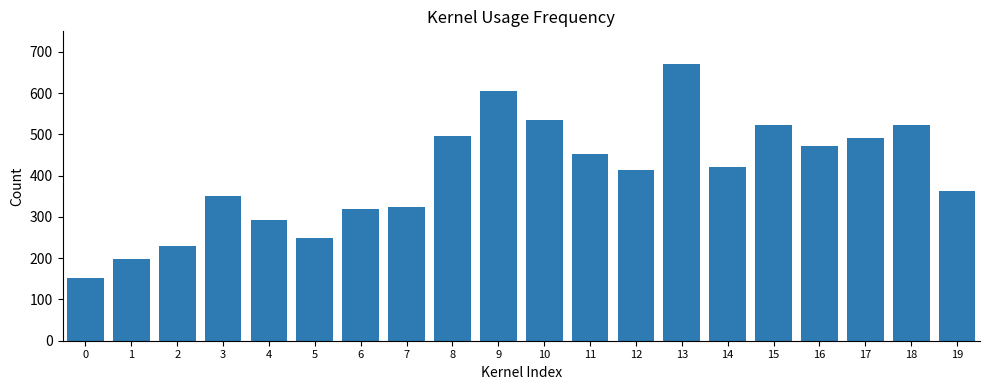

Are the bars horizontal?

No